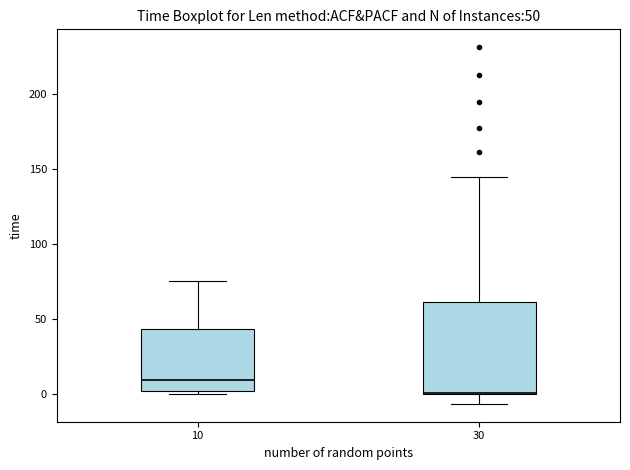

Comparing the boxes themselves (not the whiskers), which one is the tallest?

30